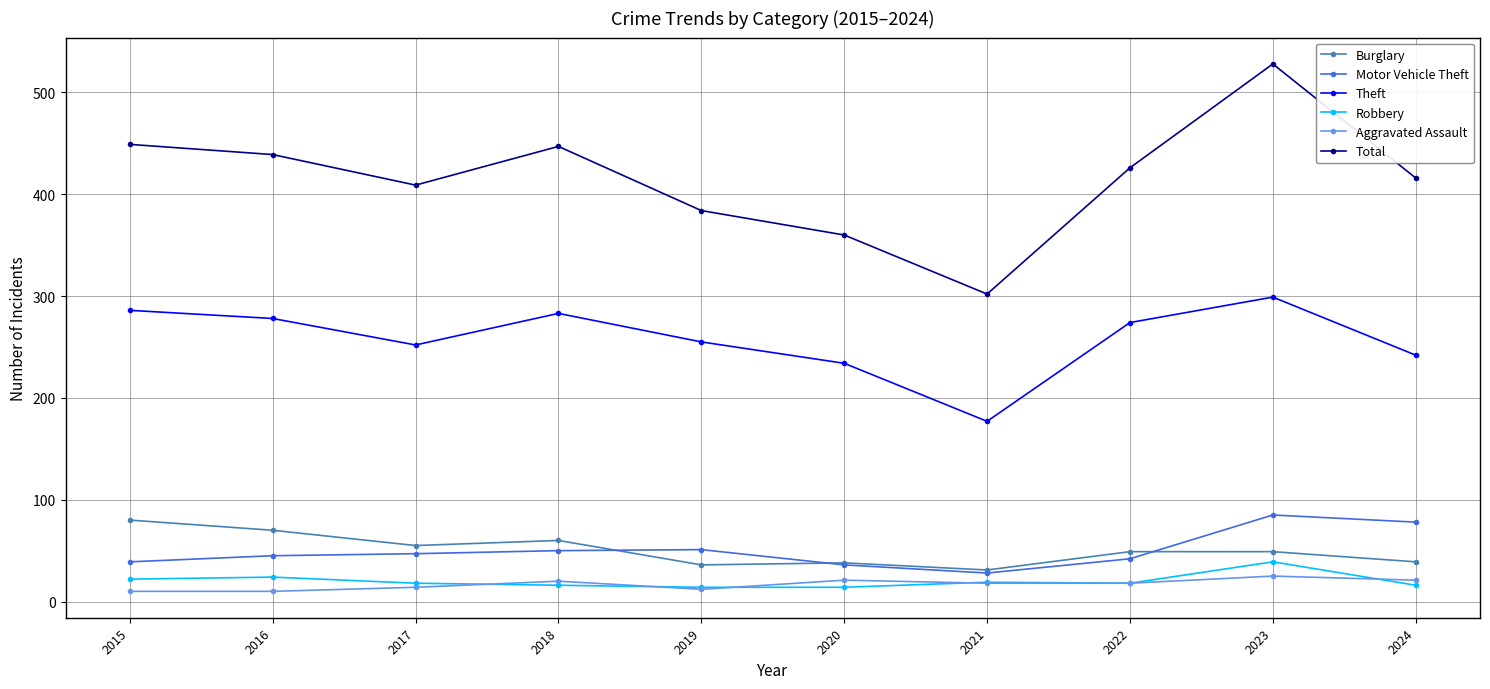

True or false: Motor Vehicle Theft and Robbery intersect in this chart.

False